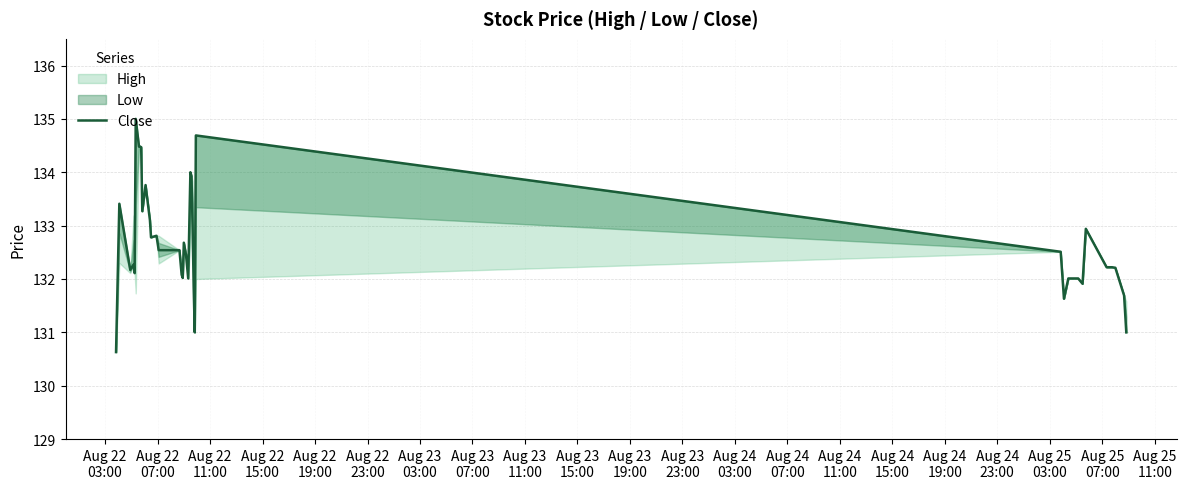

What is the minimum value for Close?

130.6